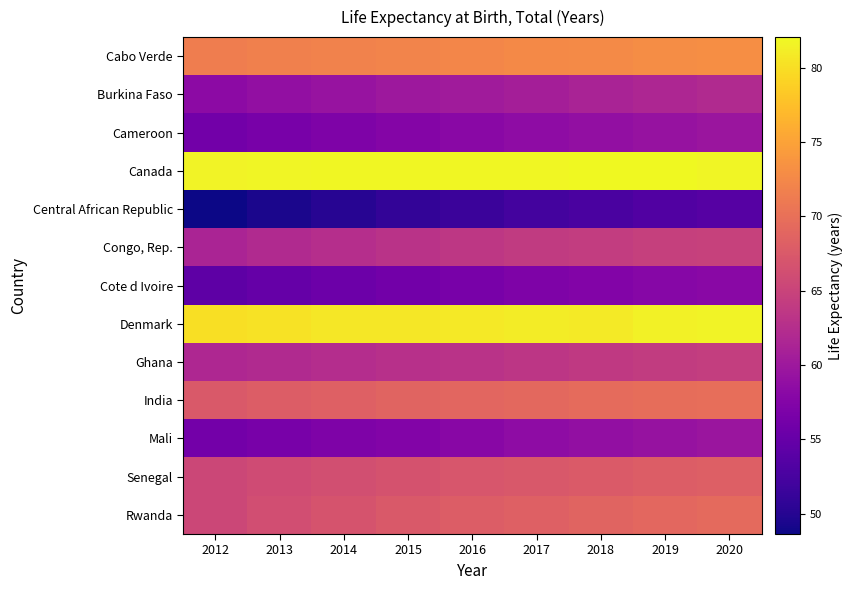

What is the spread (max minus min) of values at 2016?

30.3